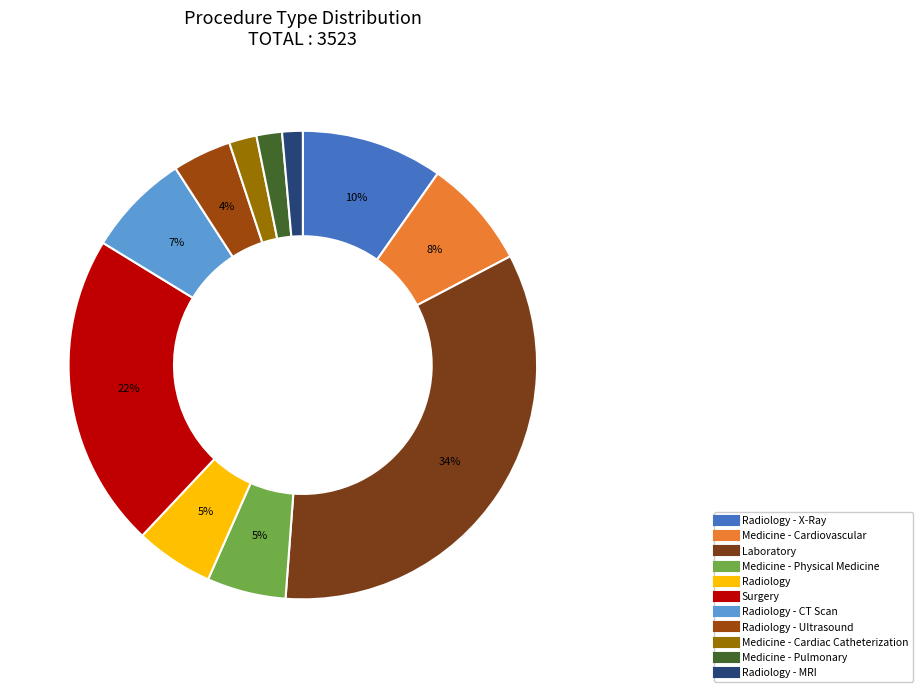

To the nearest percent, what is the average slice percentage?

9%